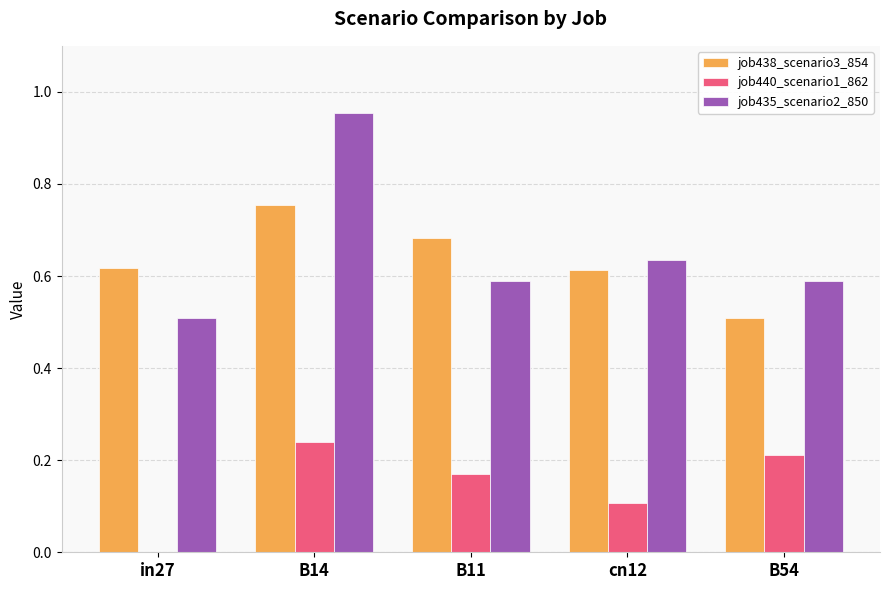

What is the sum of the job440_scenario1_862 values at B11 and B14?

0.4